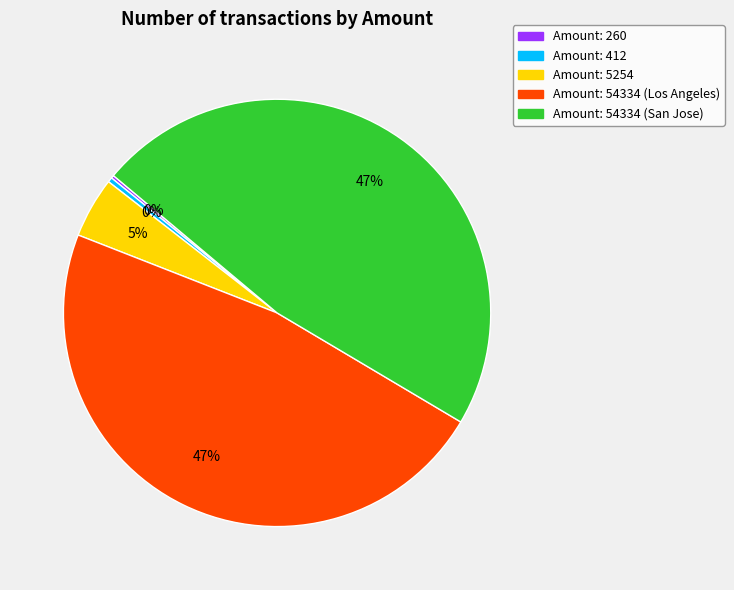

Is there a majority slice in this chart?

No